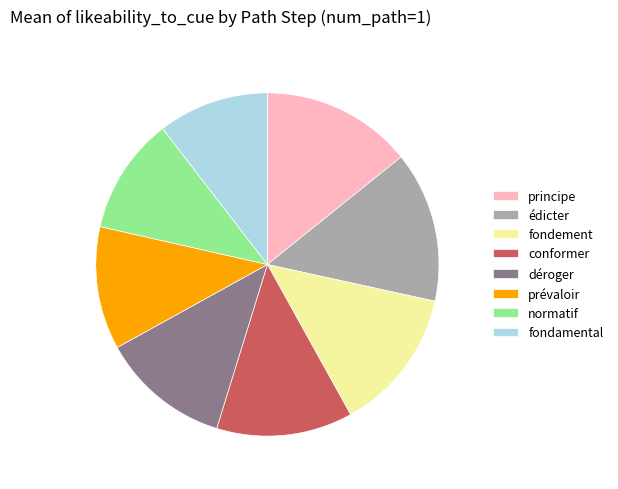

Is the sum of normatif and déroger greater than half?

No